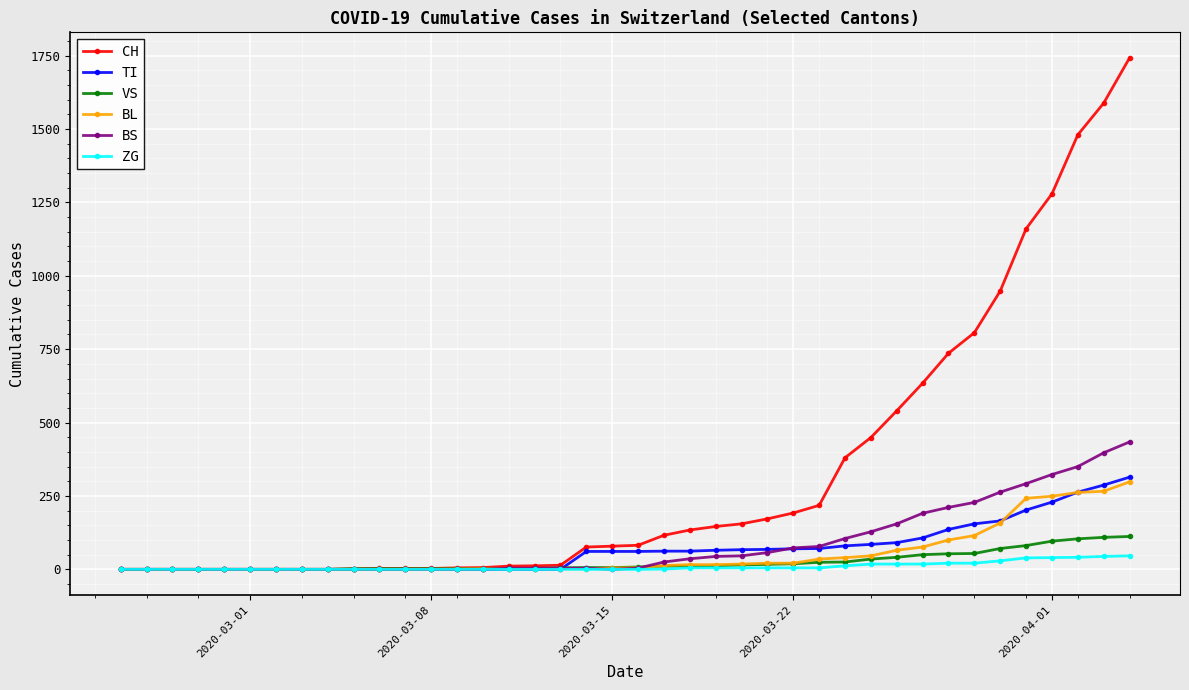

At how many categories does at least one series exceed 605?

9